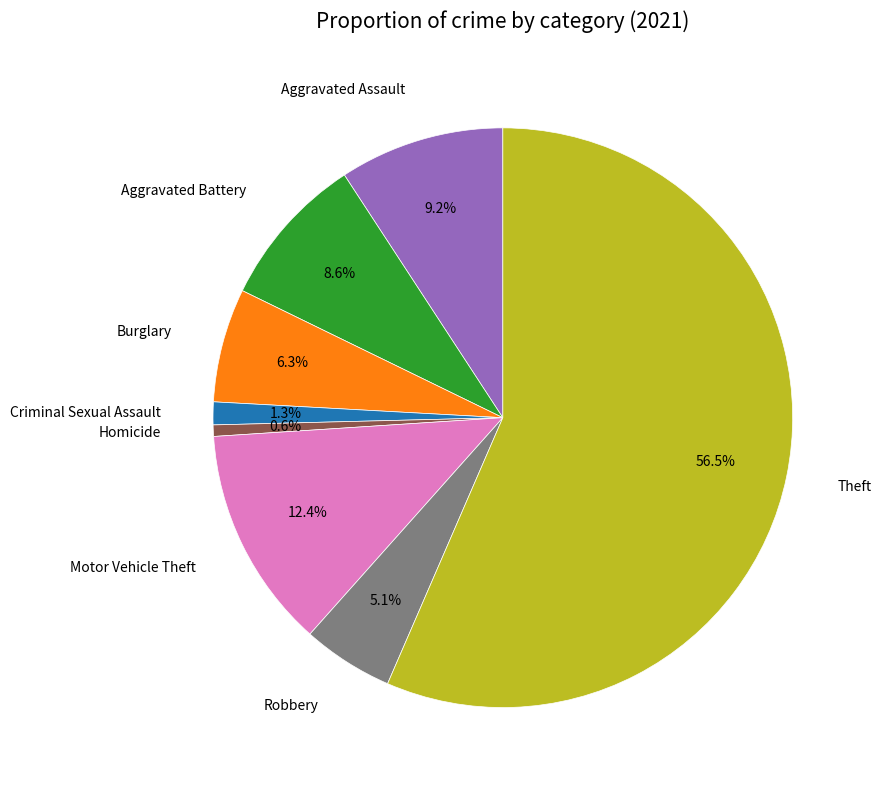

Is there any slice that represents more than half of the pie?

Yes